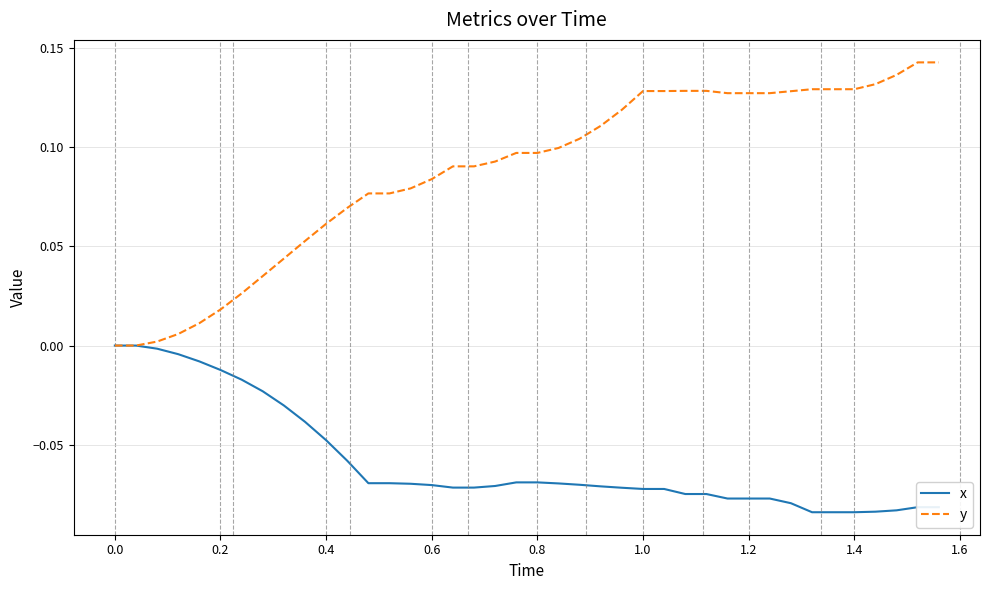

What are all the series names shown in the legend?

x, y